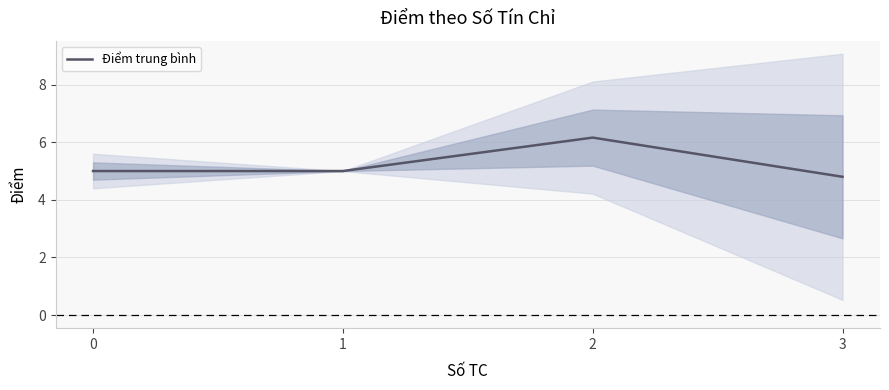

What is the approximate value at 1?

5.0